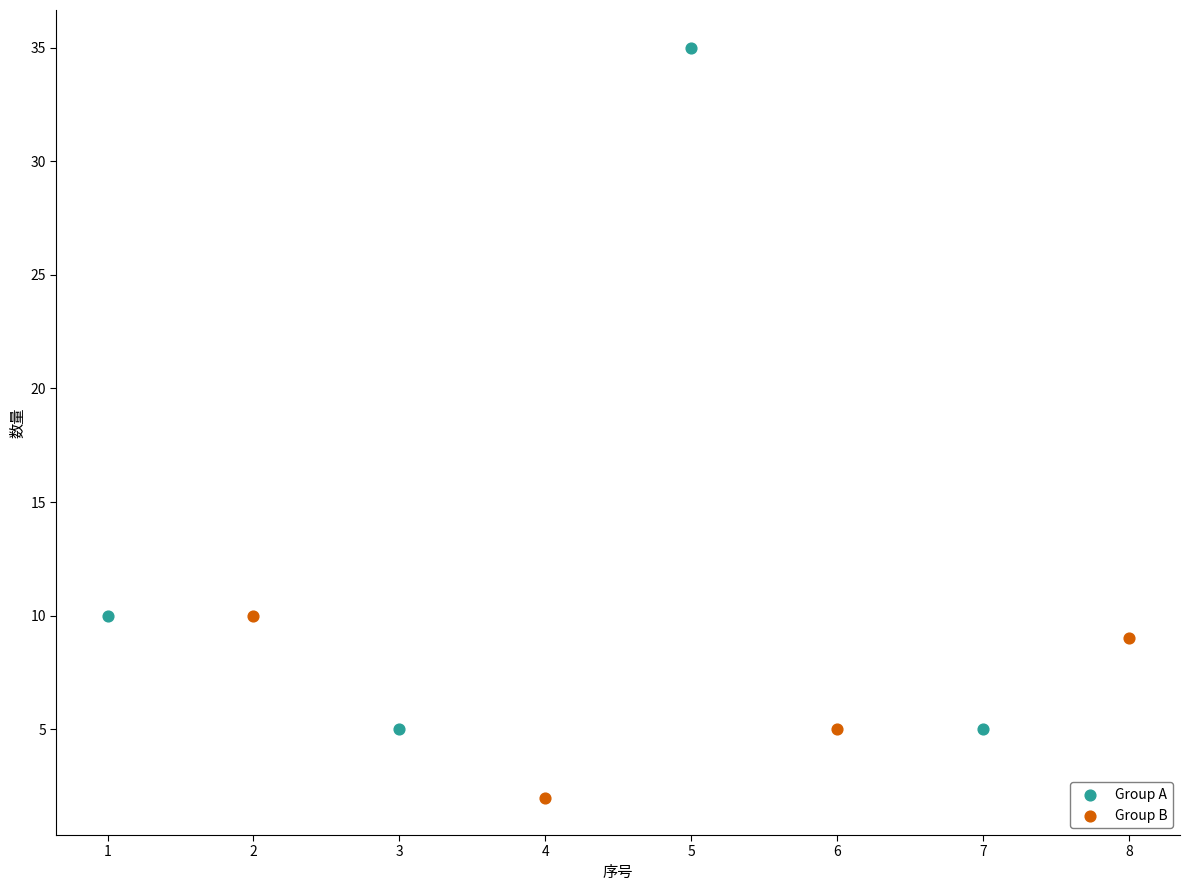

Which series has the widest spread of Y values?

Group A